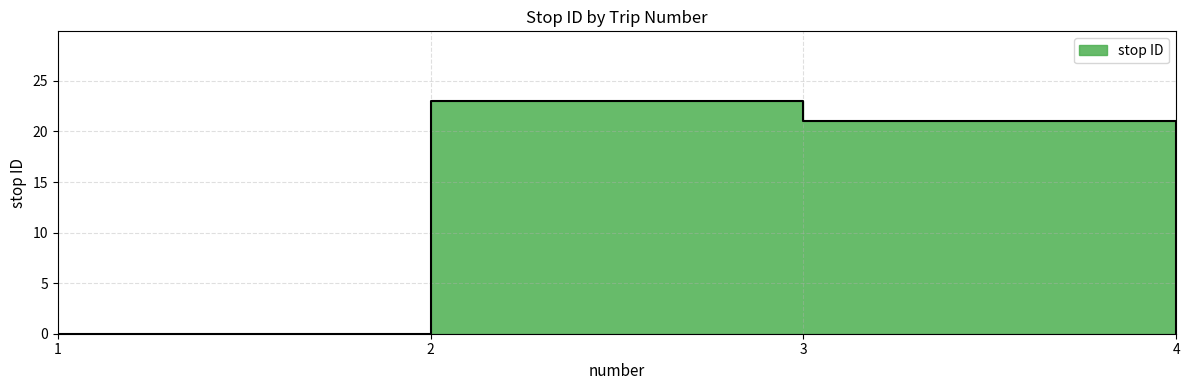

Does the chart have visible grid lines?

Yes